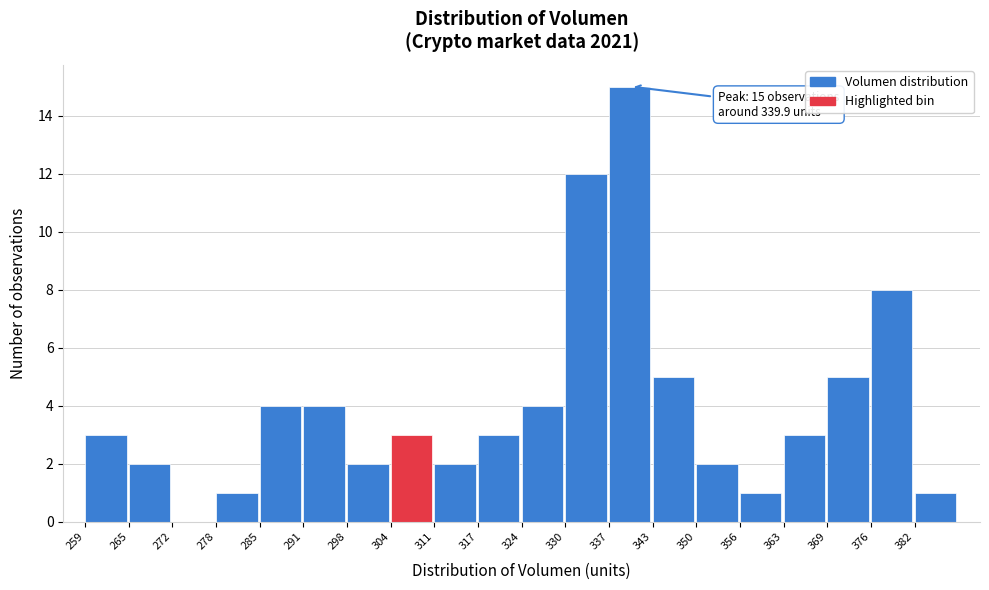

Which range on the x-axis has the tallest bar?

336.7 to 343.2